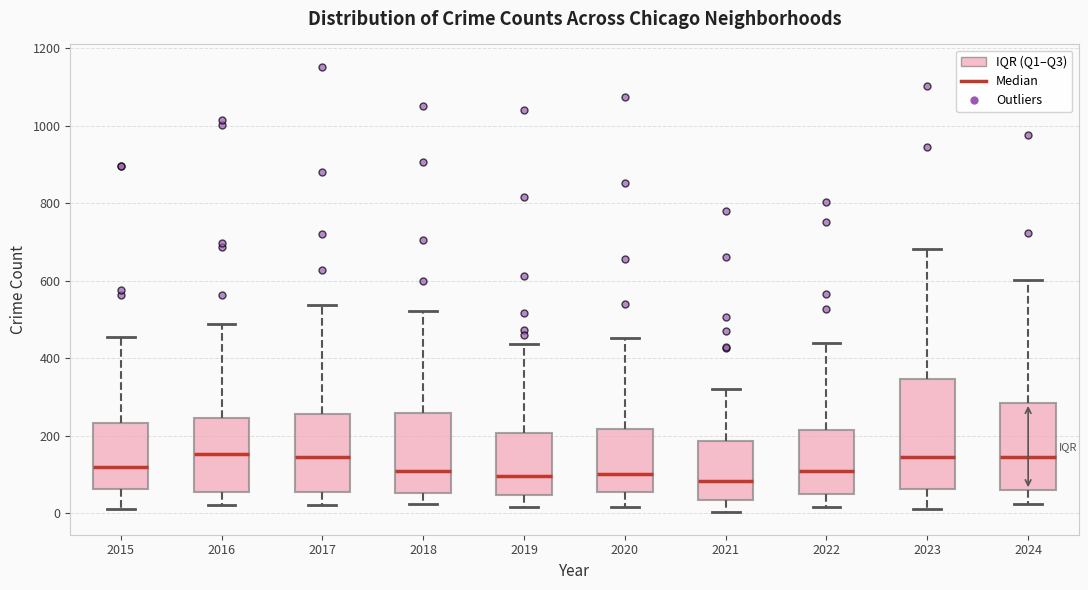

Reading left to right, read every box against the y-axis: the position of its median line, the range the box covers, and the ends of its whiskers. The values are not printed on the chart, so give them approximately, as read against the axis.

2015: median 120, box 60 to 240, whiskers 20 to 460
2016: median 160, box 60 to 240, whiskers 20 to 480
2017: median 140, box 60 to 260, whiskers 20 to 540
2018: median 100, box 60 to 260, whiskers 20 to 520
2019: median 100, box 40 to 200, whiskers 20 to 440
2020: median 100, box 60 to 220, whiskers 20 to 460
2021: median 80, box 40 to 180, whiskers 0 to 320
2022: median 100, box 40 to 220, whiskers 20 to 440
2023: median 140, box 60 to 340, whiskers 20 to 680
2024: median 140, box 60 to 280, whiskers 20 to 600